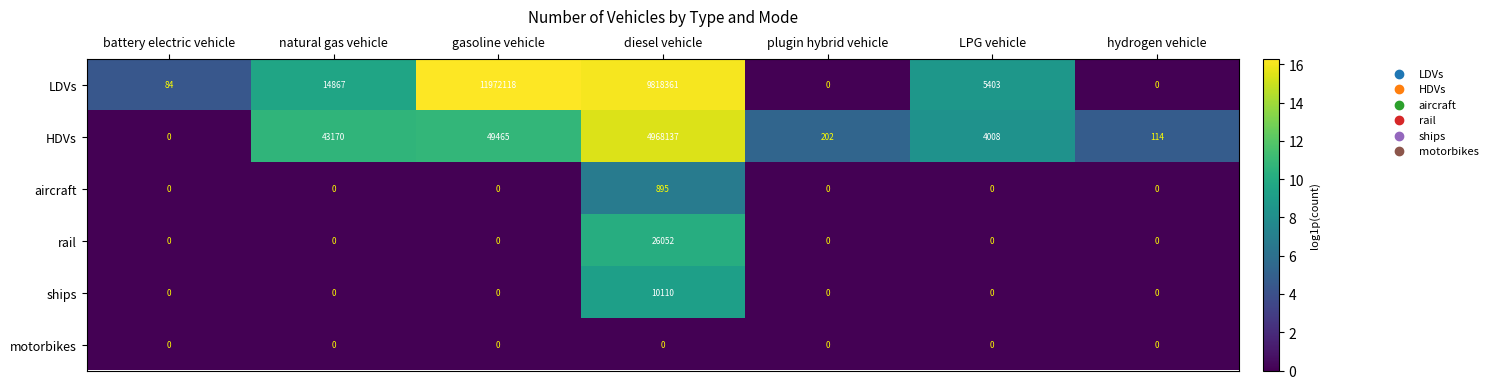

Count the number of data series in this chart.

6